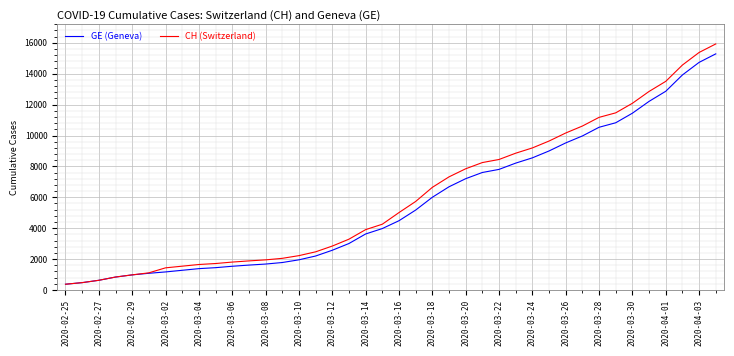

Which series has the widest spread of values?

CH (Switzerland)